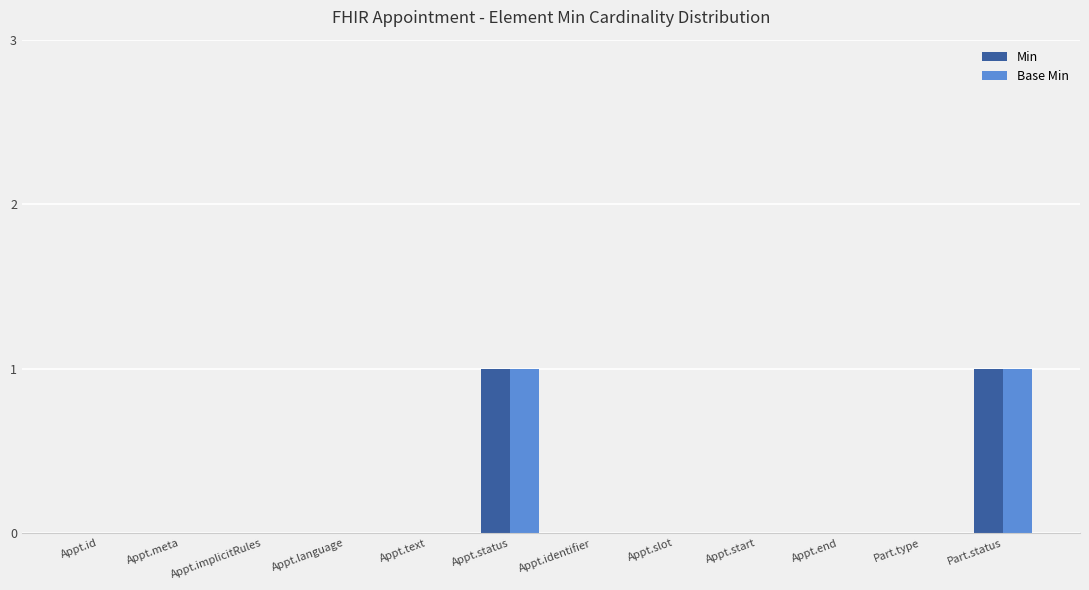

Is the value of Base Min at Appt.status greater than the value of Min at Appt.implicitRules?

Yes